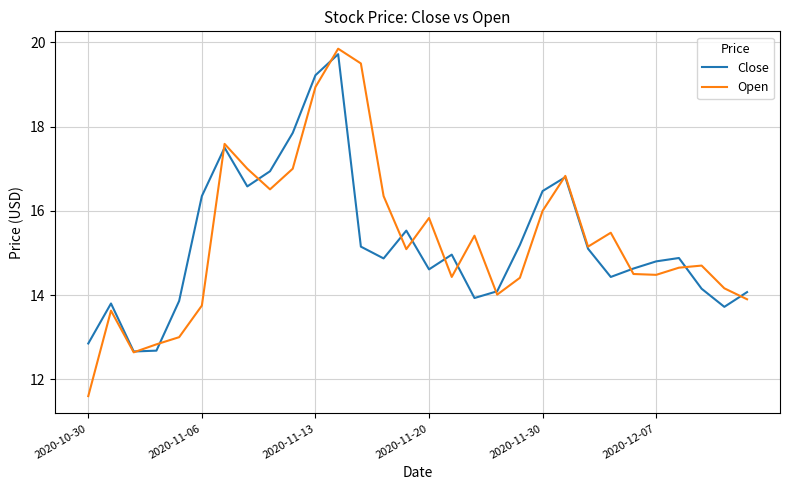

After their last crossing, which series has the higher values: Open or Close?

Close